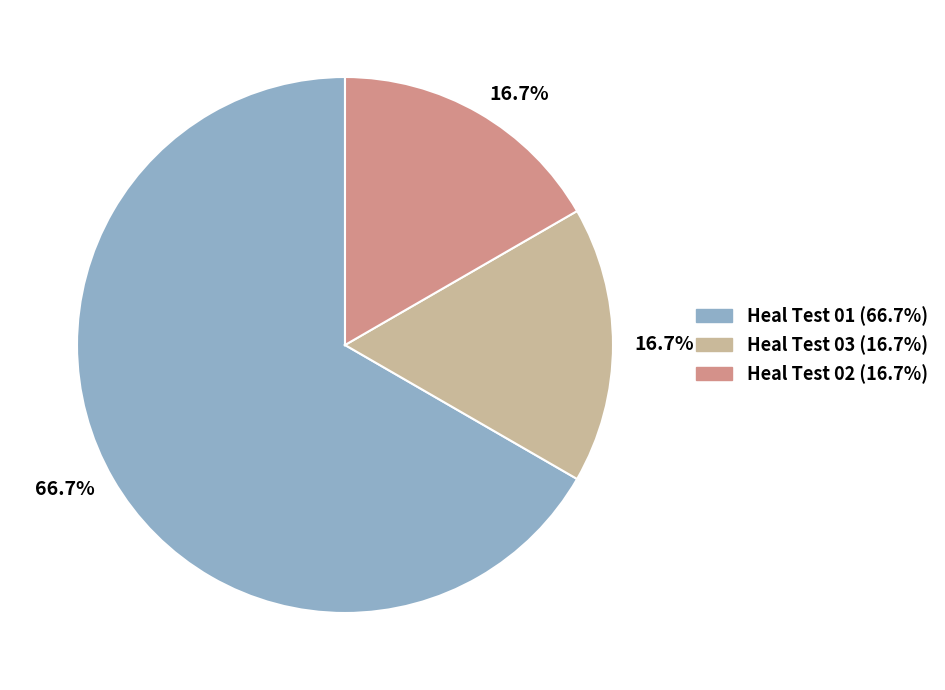

To the nearest percent, what is the average slice percentage?

33%